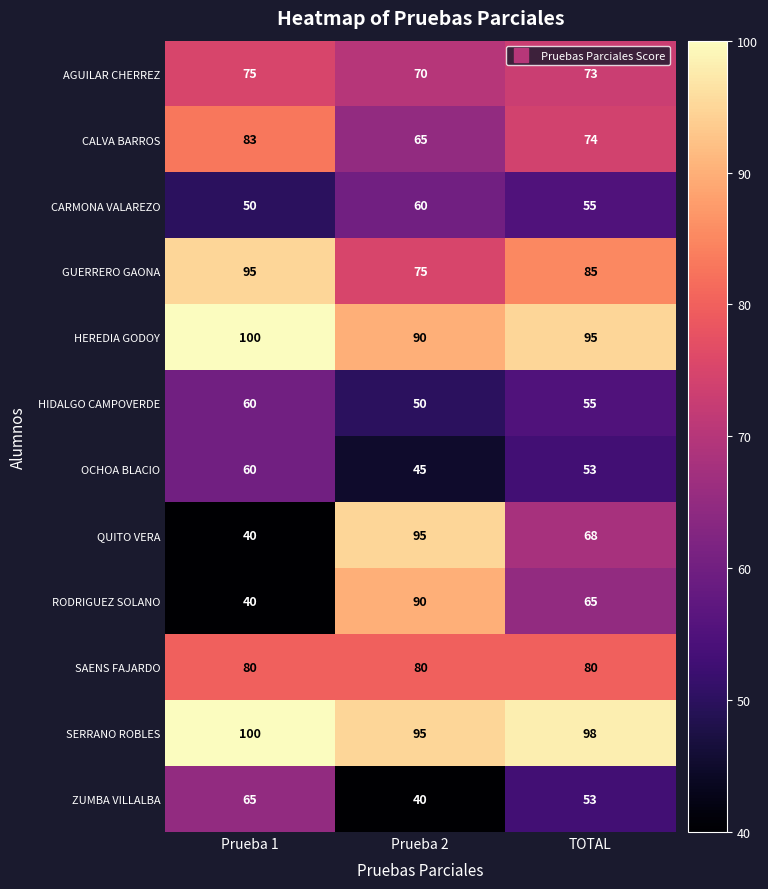

List the labels in order of HIDALGO CAMPOVERDE value, smallest first.

Prueba 2, TOTAL, Prueba 1